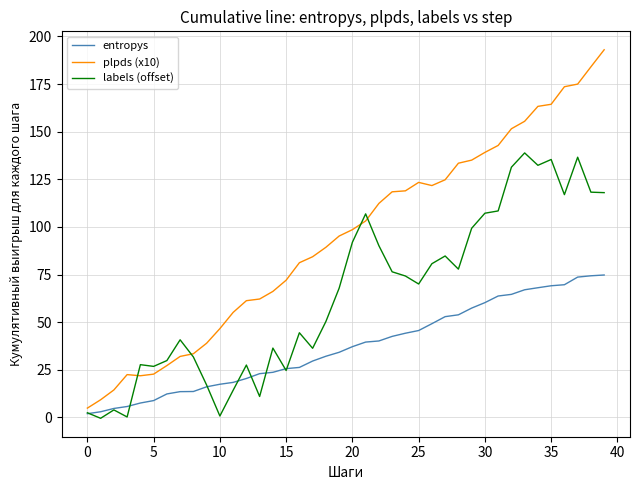

Rank the series by their maximum value, from lowest to highest.

entropys, labels (offset), plpds (x10)